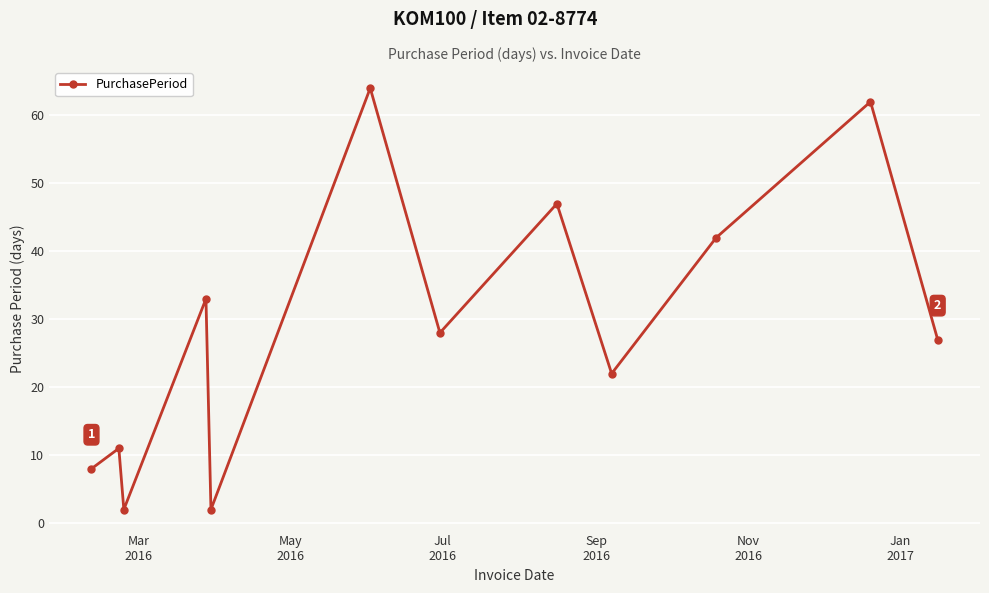

How many points are lower than both their immediate neighbors (excluding endpoints)?

4